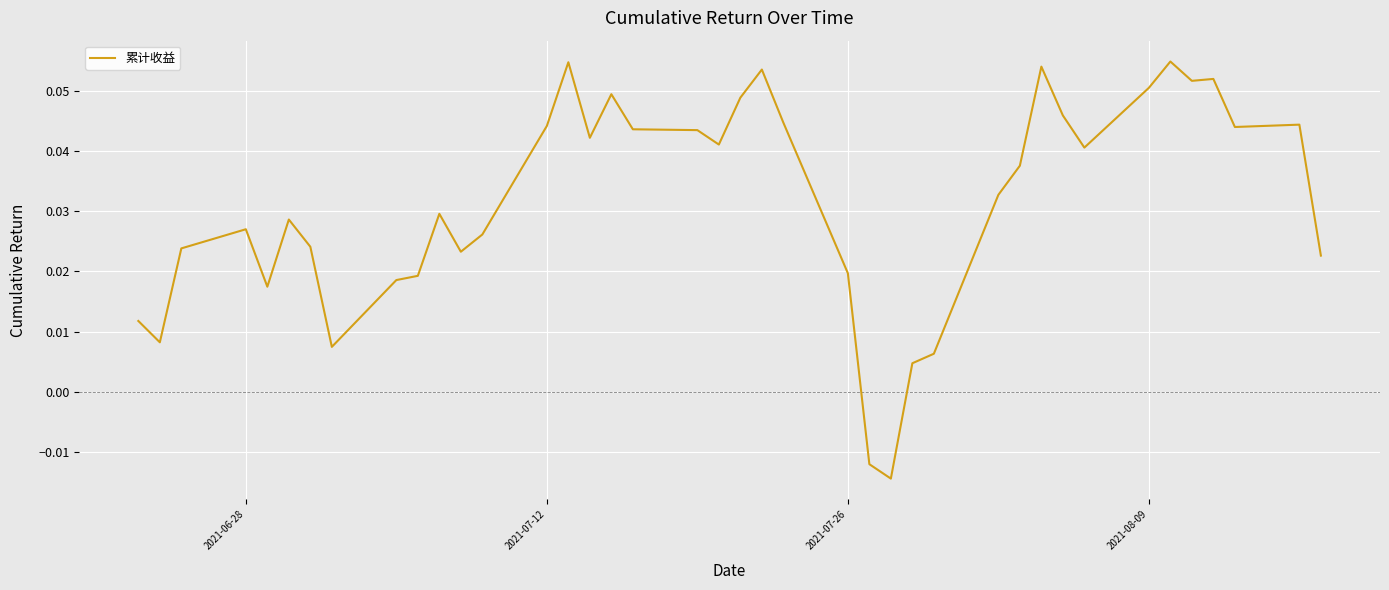

Does the chart have visible grid lines?

Yes